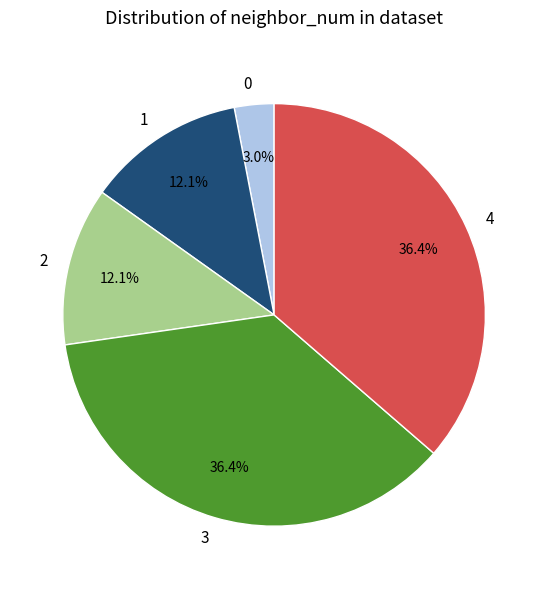

What is the ratio of the value at 1 to the value at 4?

0.3